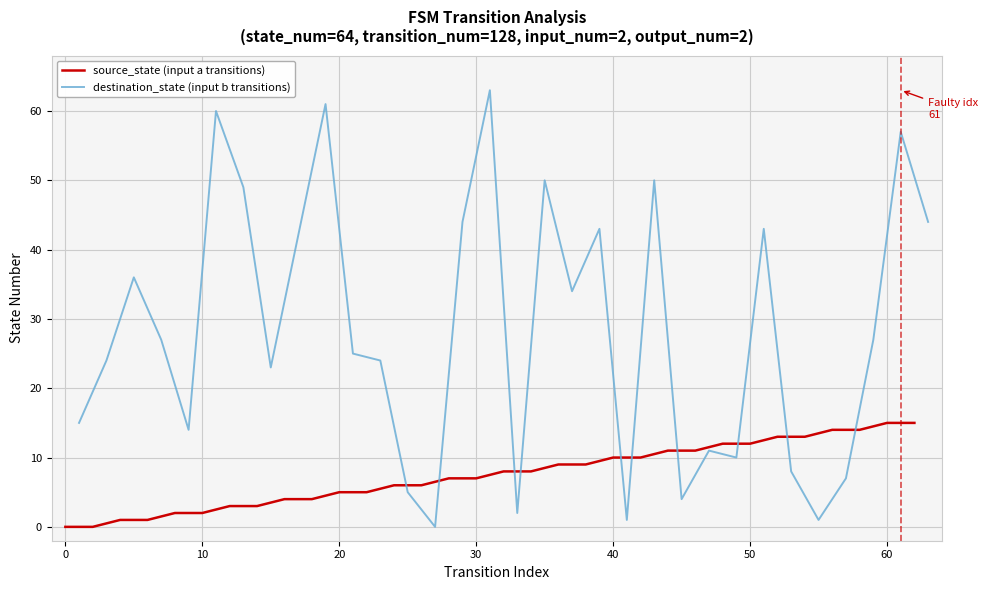

What is the difference between the maximum and minimum values in the destination_state (input b transitions) series?

63